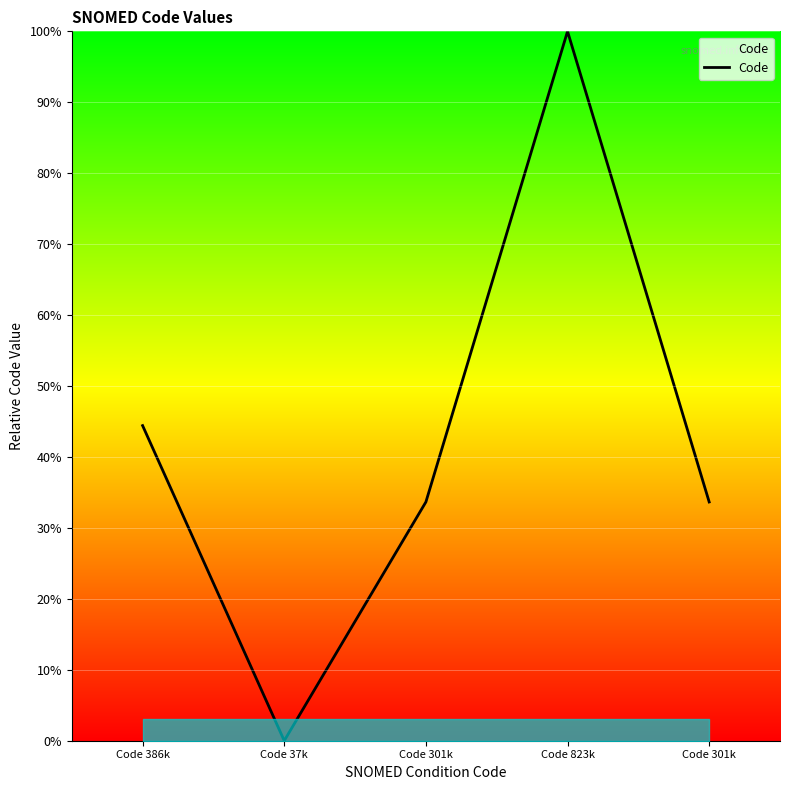

What is the label of the 5th point from the right?

Code 386k